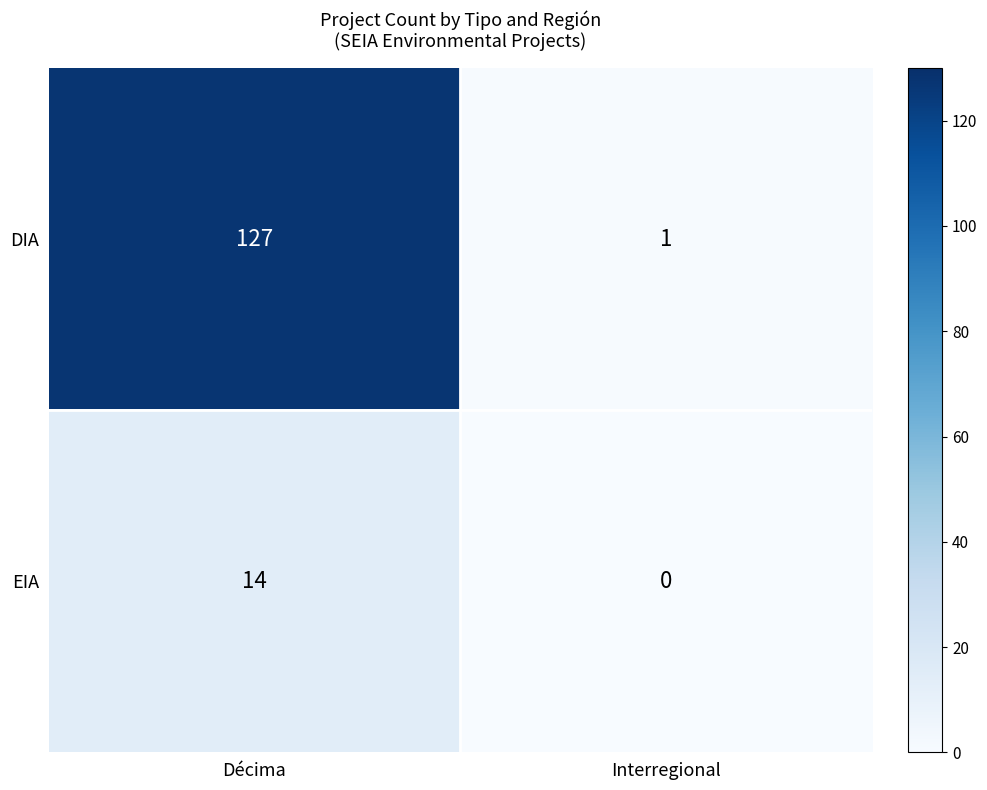

Reading left to right, list all the values displayed in this chart.

DIA: 127	1
EIA: 14	0